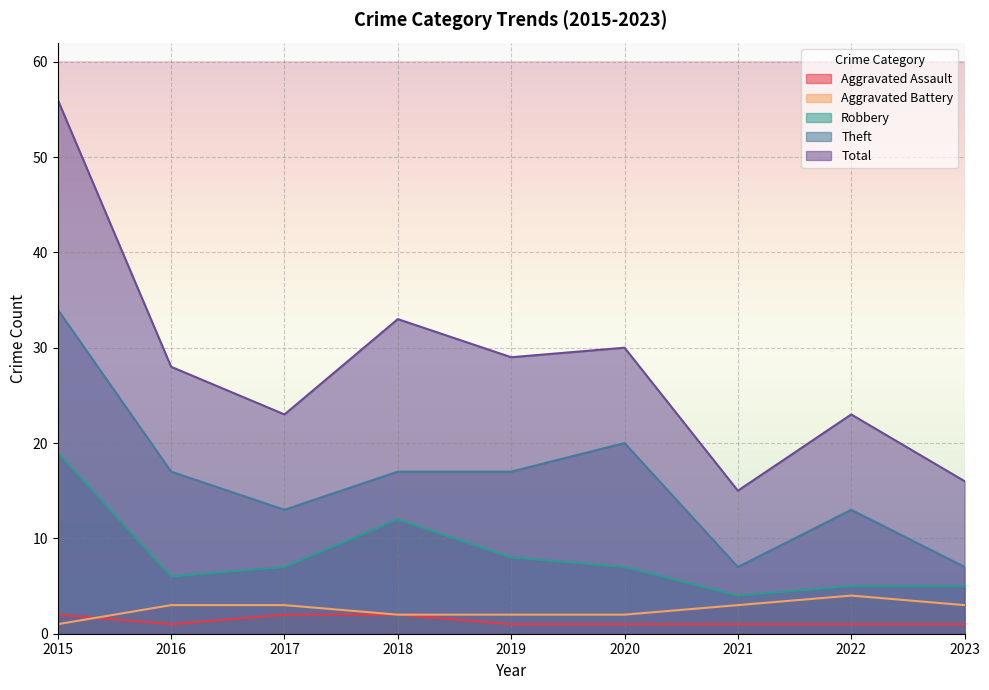

True or false: Theft has more than 1 points higher than both neighbors.

True